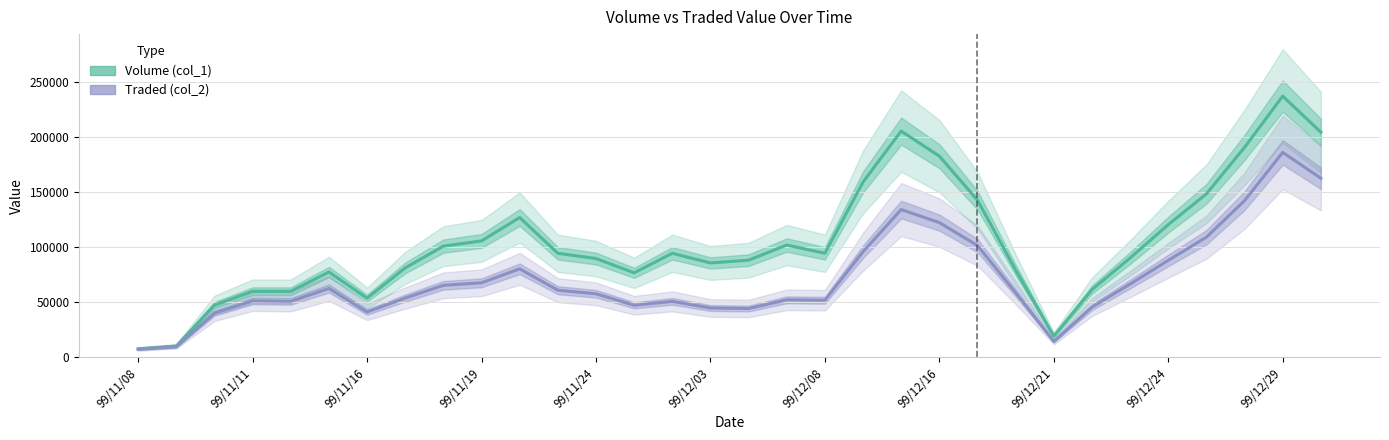

True or false: Traded (col_2) and Volume (col_1) intersect in this chart.

False